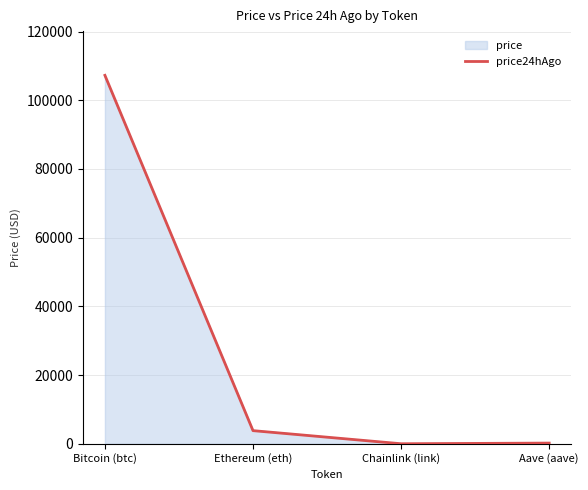

True or false: price24hAgo has more than 0 points higher than both neighbors.

False